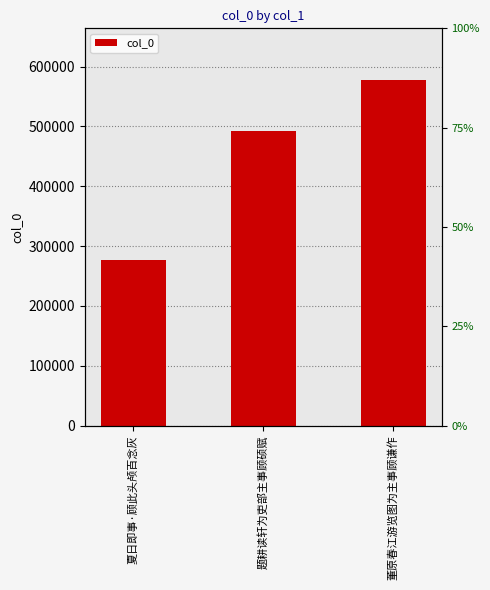

Count the number of categories in the chart.

3